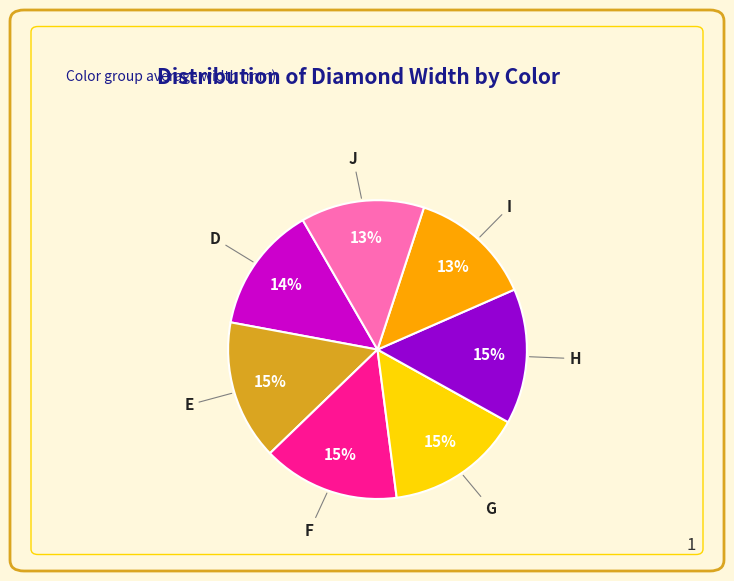

True or false: F accounts for 15% of the total.

True